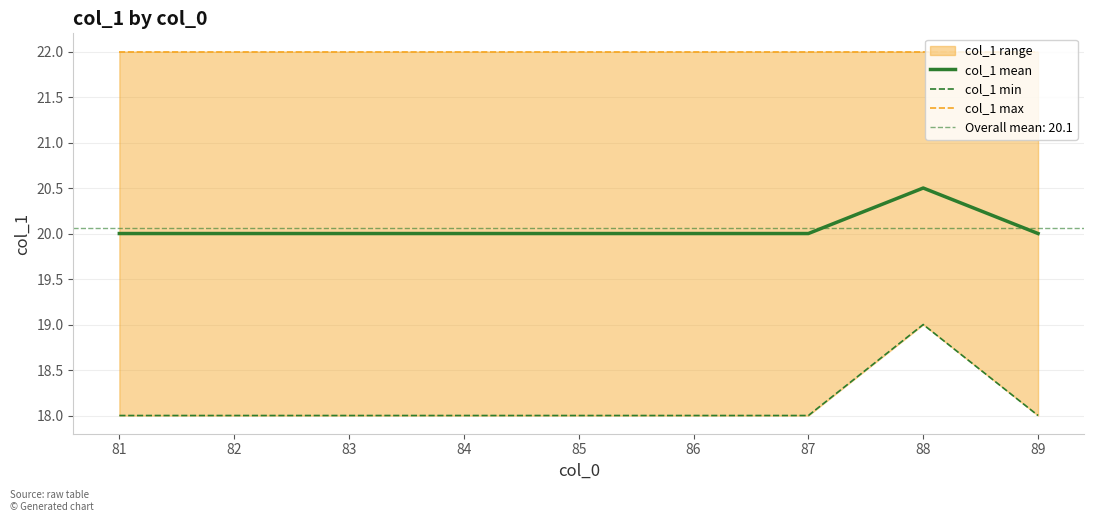

Is it true that col_1 mean equals 20.0 at 86?

True